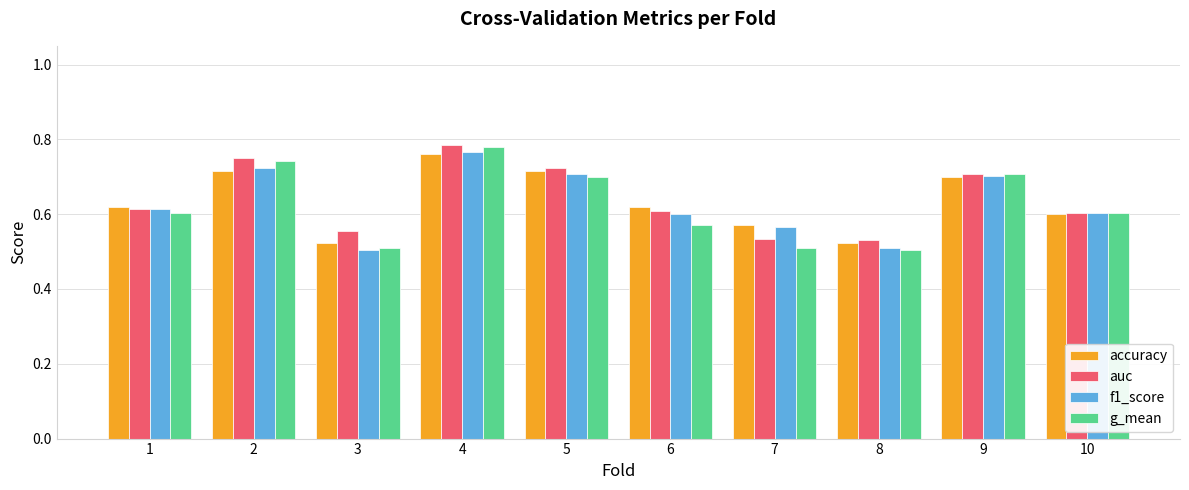

Which series has the largest range (max minus min)?

g_mean